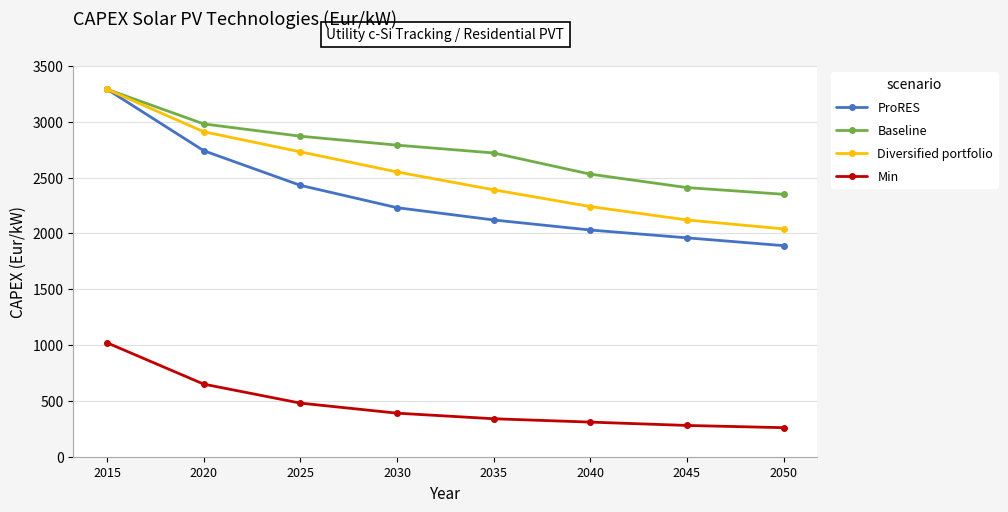

True or false: Diversified portfolio and Min intersect in this chart.

False